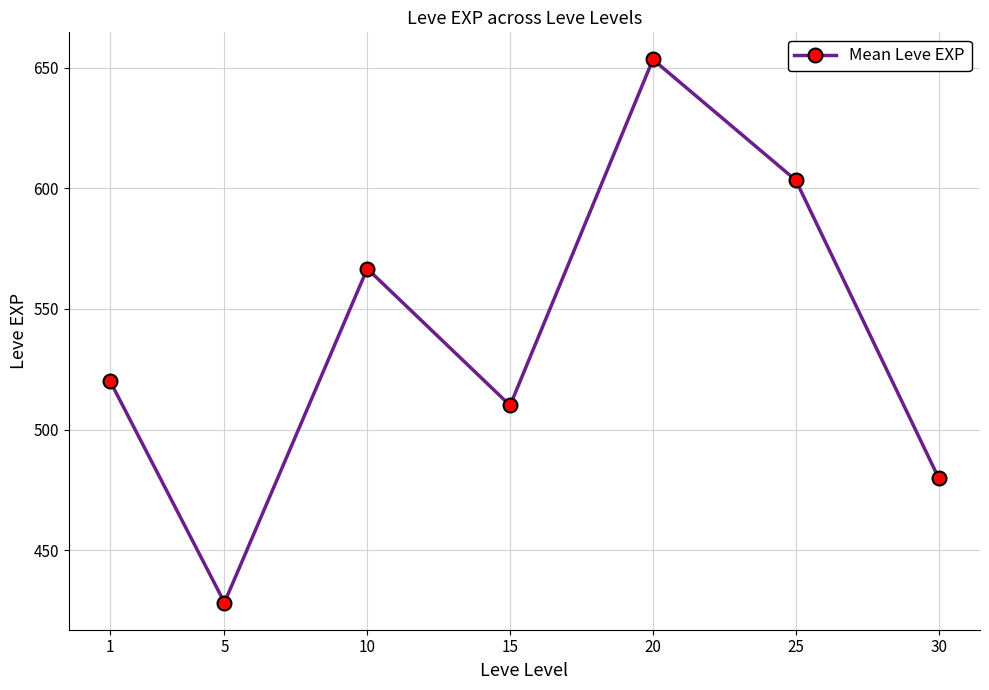

The chart shows a value of 566.7 at 10. True or false?

True